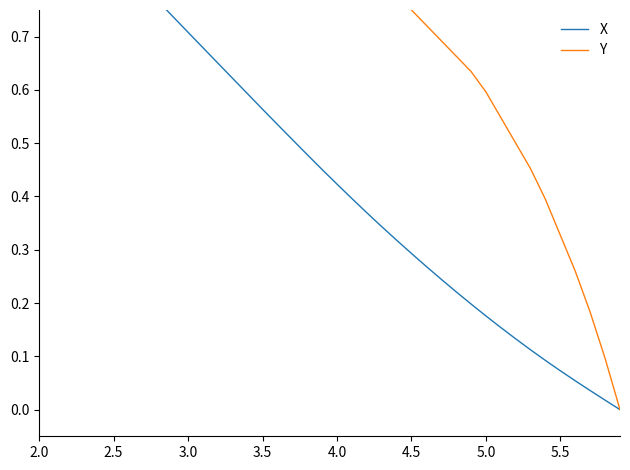

Rank the series by their average value, from lowest to highest.

X, Y